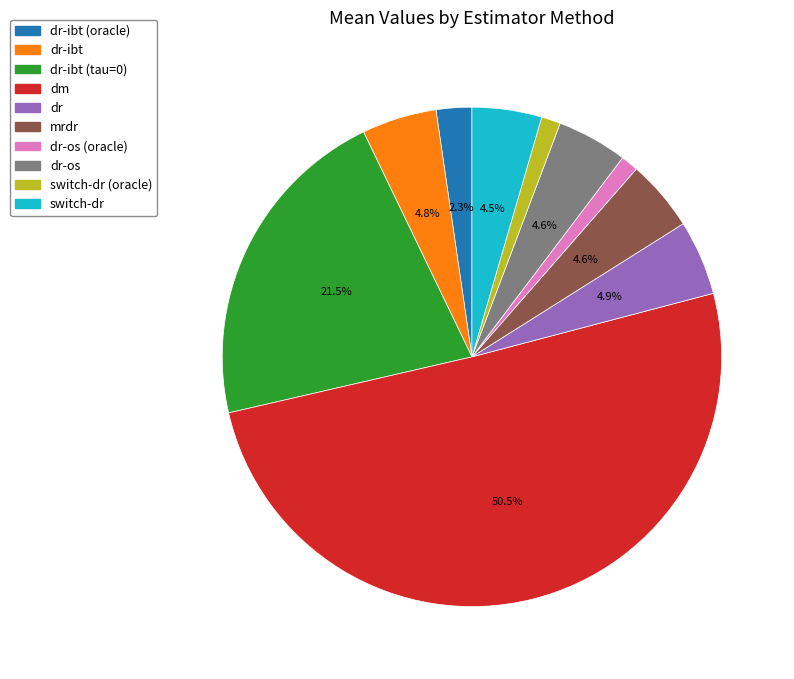

Count the number of slices in the pie.

10